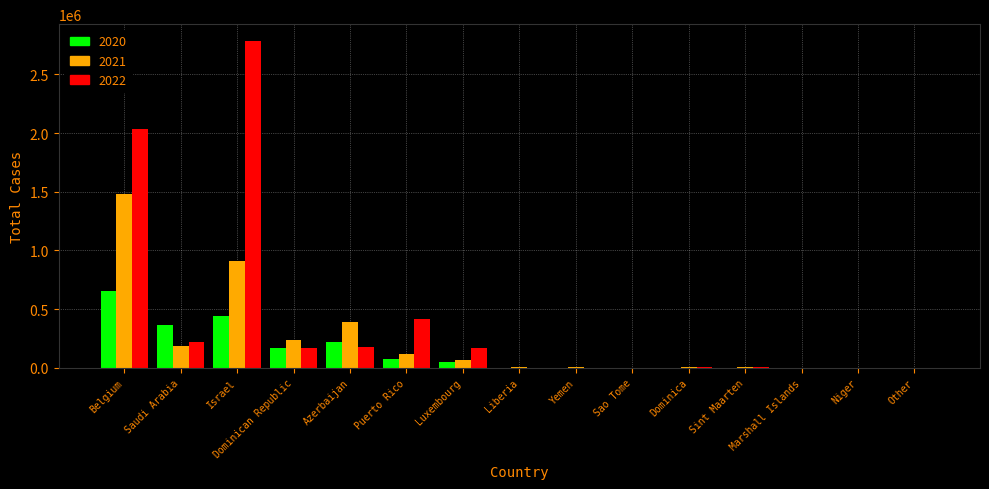

Is the value of 2021 at Belgium greater than the value of 2022 at Sao Tome?

Yes